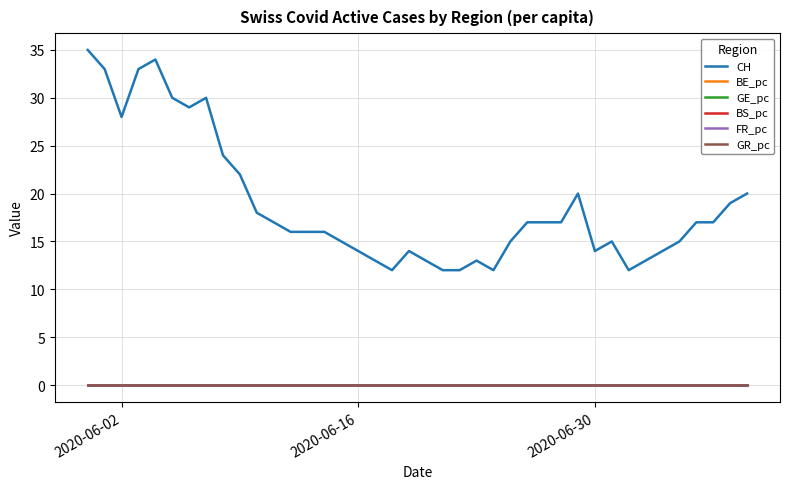

What is the maximum value for CH?

35.0